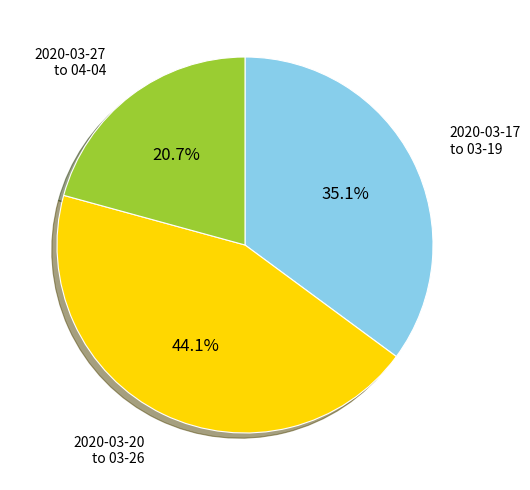

Is there any slice that represents more than half of the pie?

No